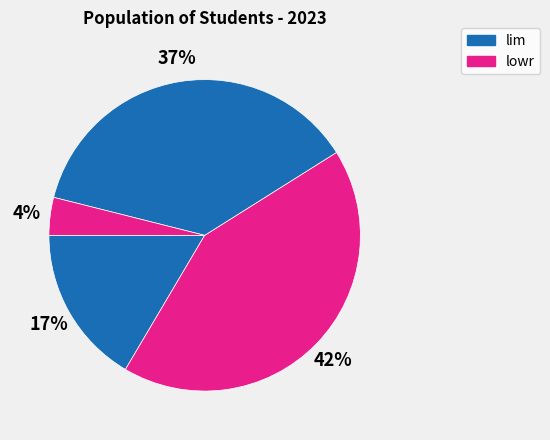

How many segments does this pie chart have?

4